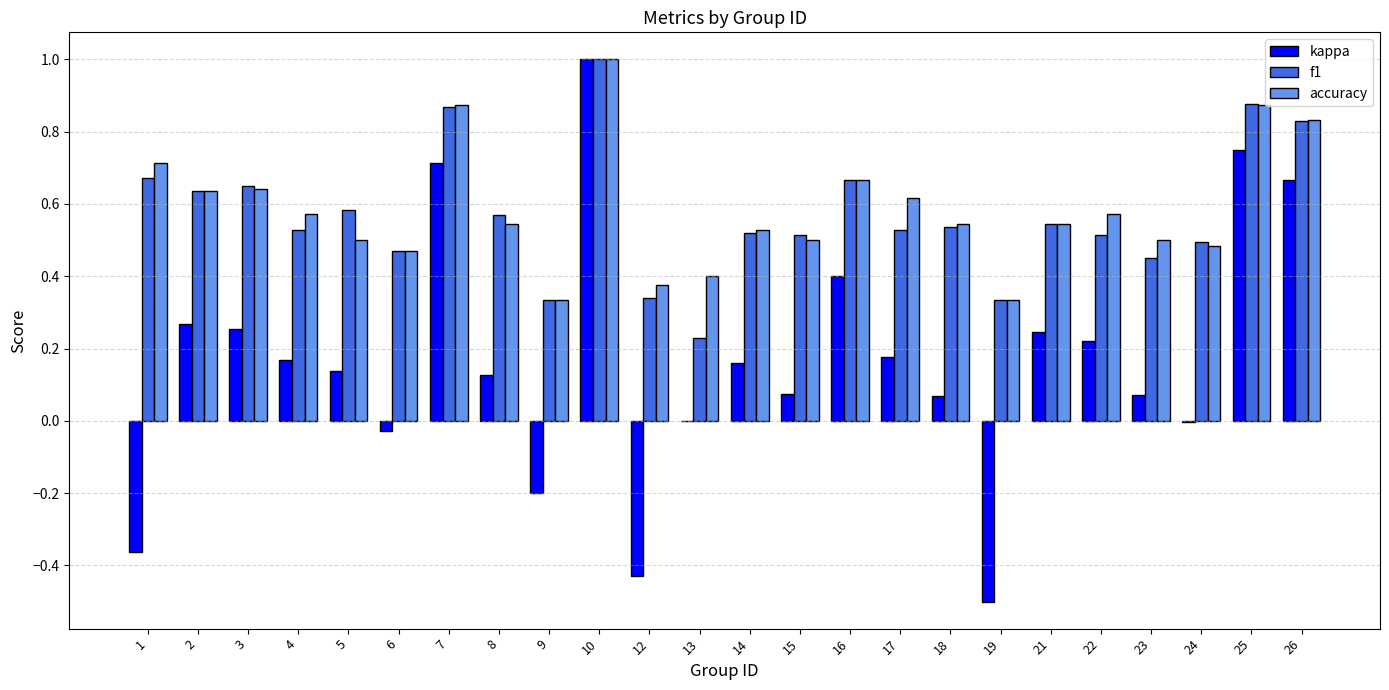

Is the value of accuracy at 4 greater than the value of kappa at 24?

Yes